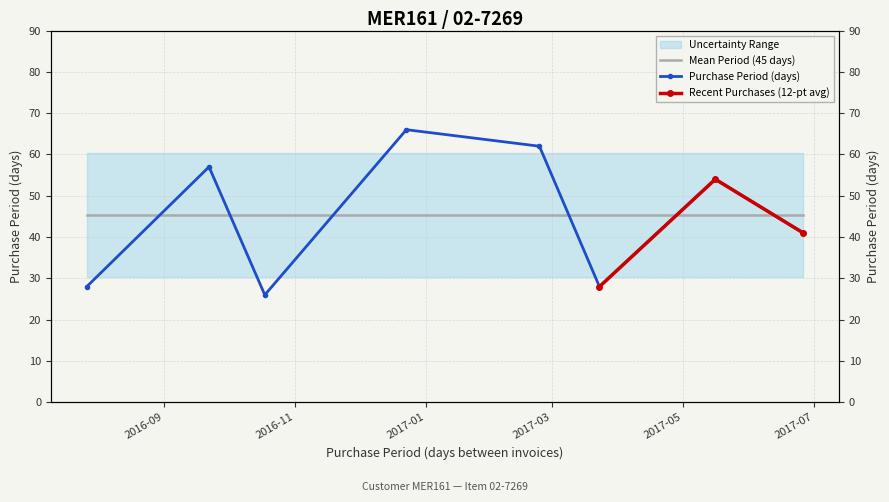

Reading right to left, list all the values displayed in this chart.

2017-06-26=41	2017-05-16=54	2017-03-23=28	2017-02-23=62	2016-12-23=66	2016-10-18=26	2016-09-22=57	2016-07-27=28